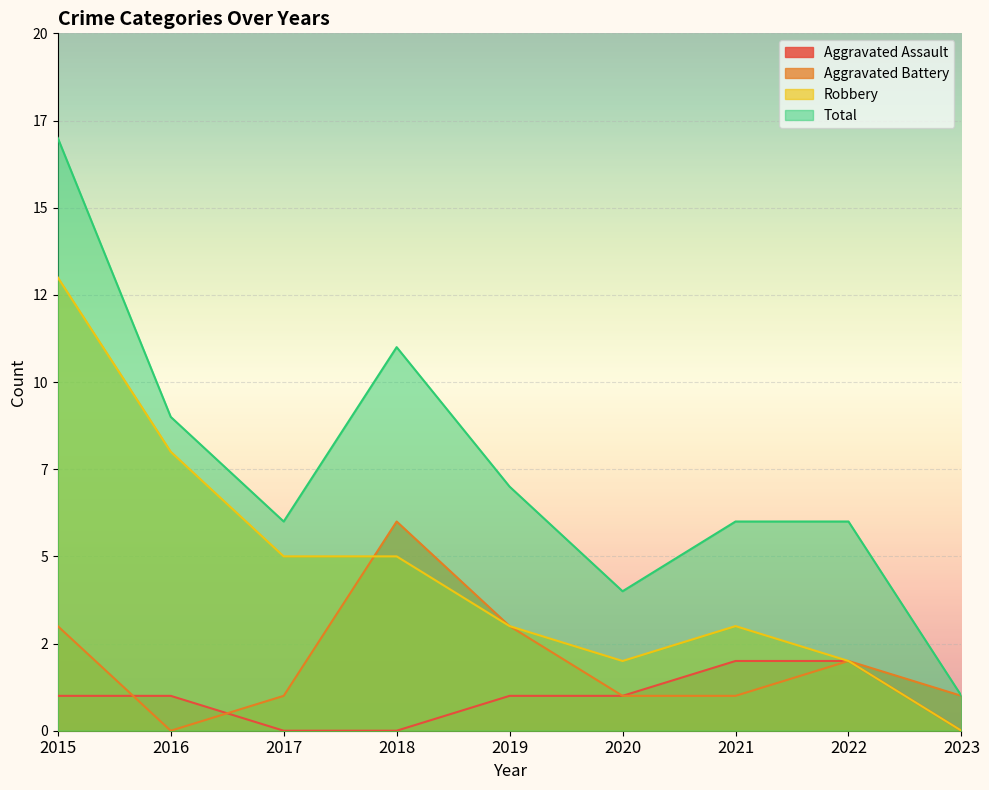

Which series has the largest total across all categories?

Total